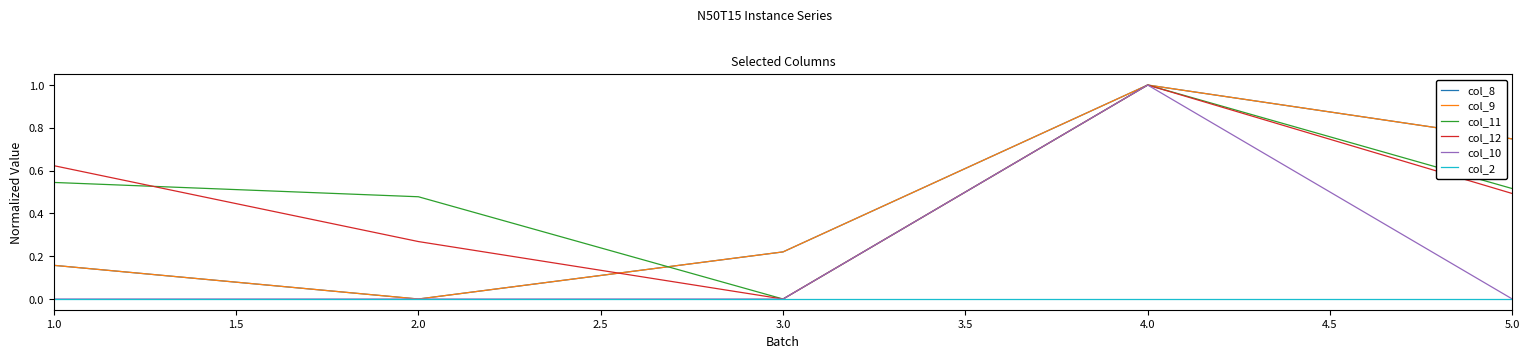

Does the chart have visible grid lines?

No